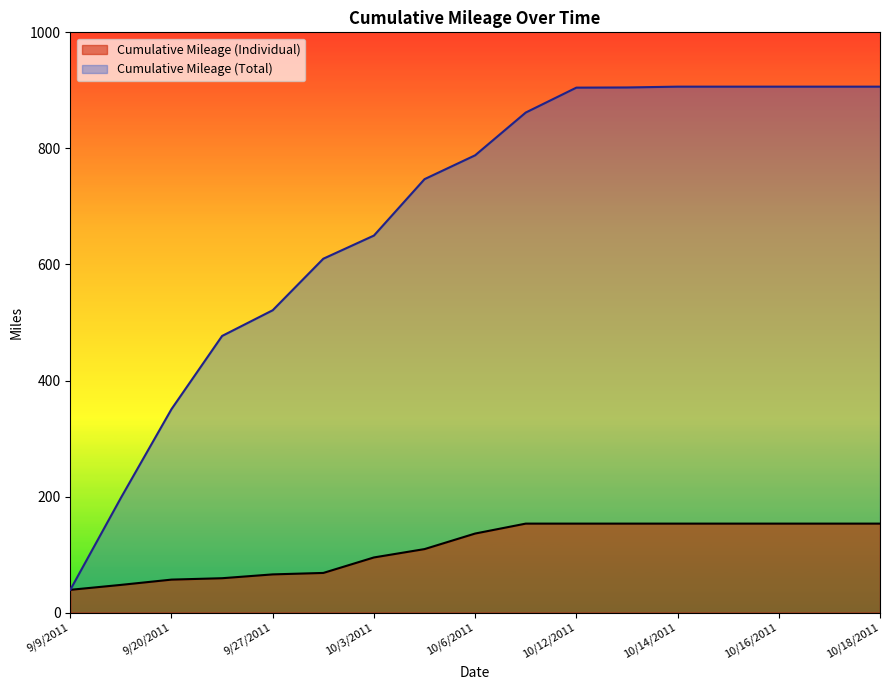

What is the smallest value displayed?

39.3